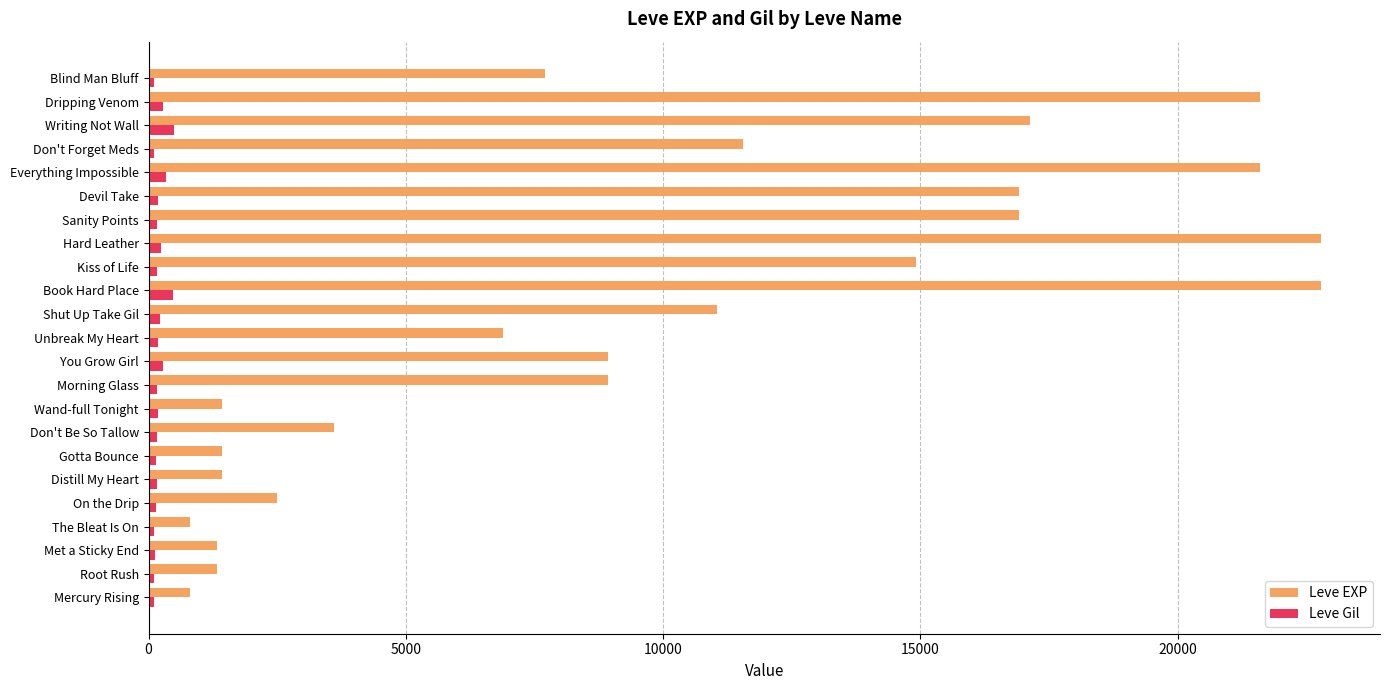

Which series has the largest total across all categories?

Leve EXP